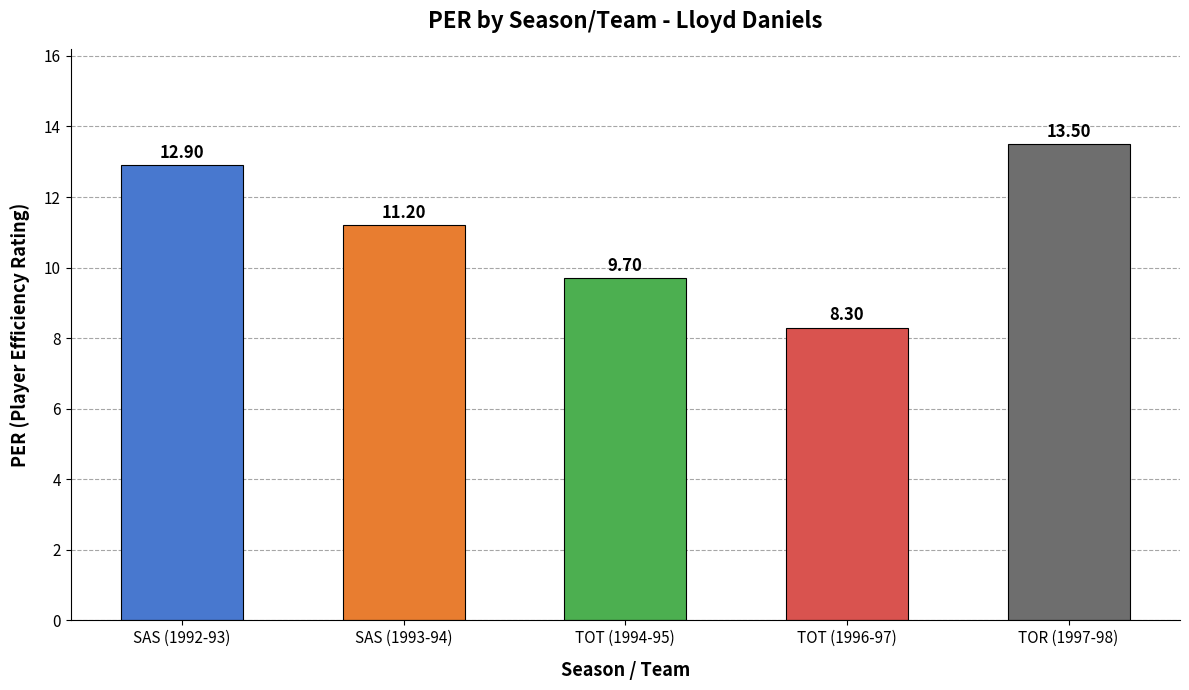

What position from the right is SAS (1992-93)?

5